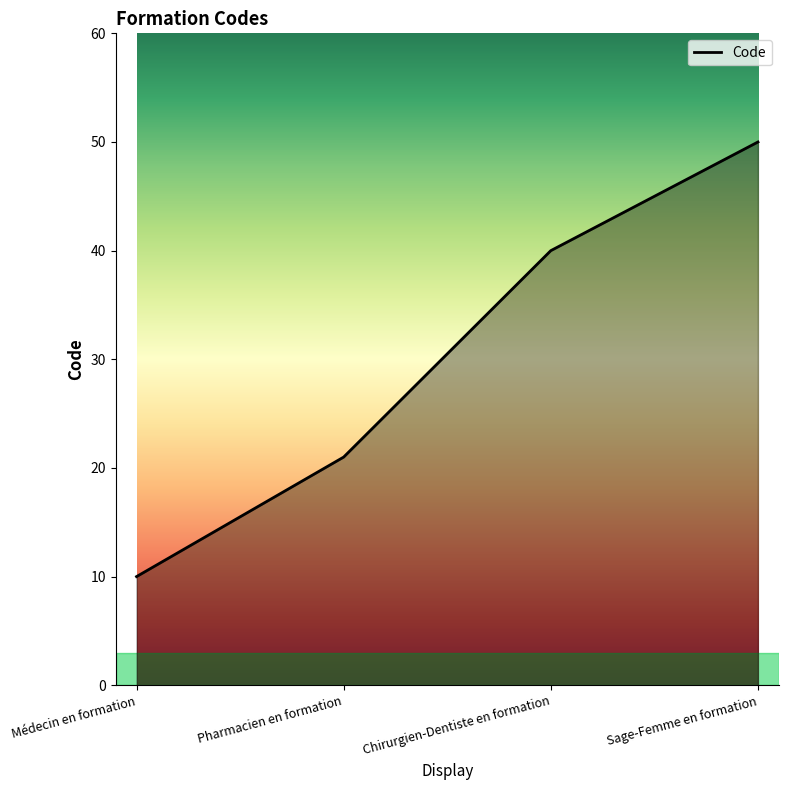

Which category has the highest value across all series?

Sage-Femme en formation